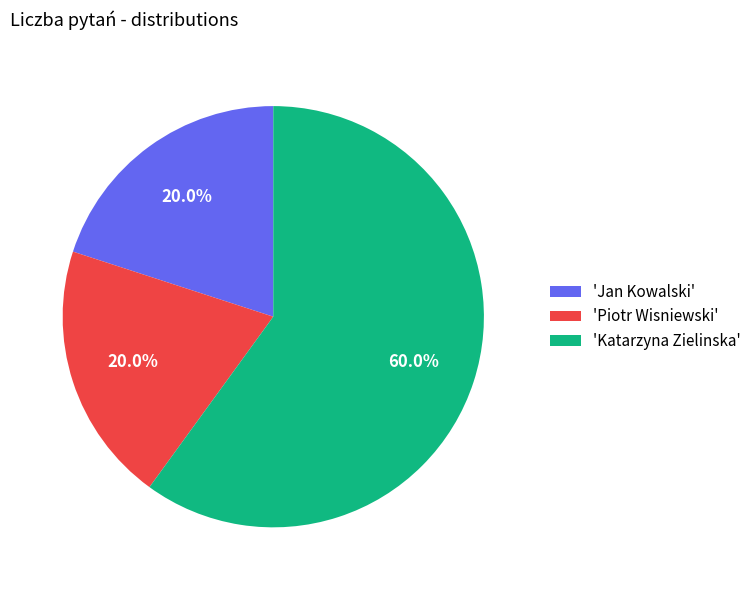

Approximately how many times larger is the value at 'Piotr Wisniewski' compared to 'Jan Kowalski'?

1.0